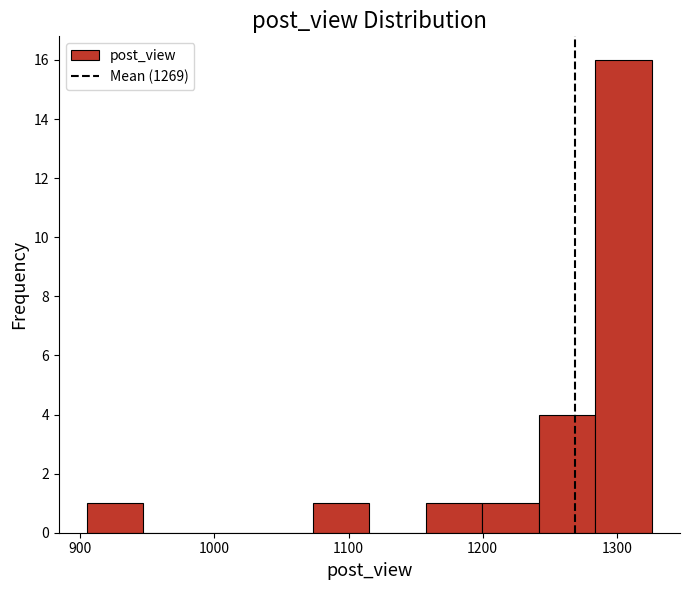

Over which range of the x-axis is the bar tallest?

1280 to 1330